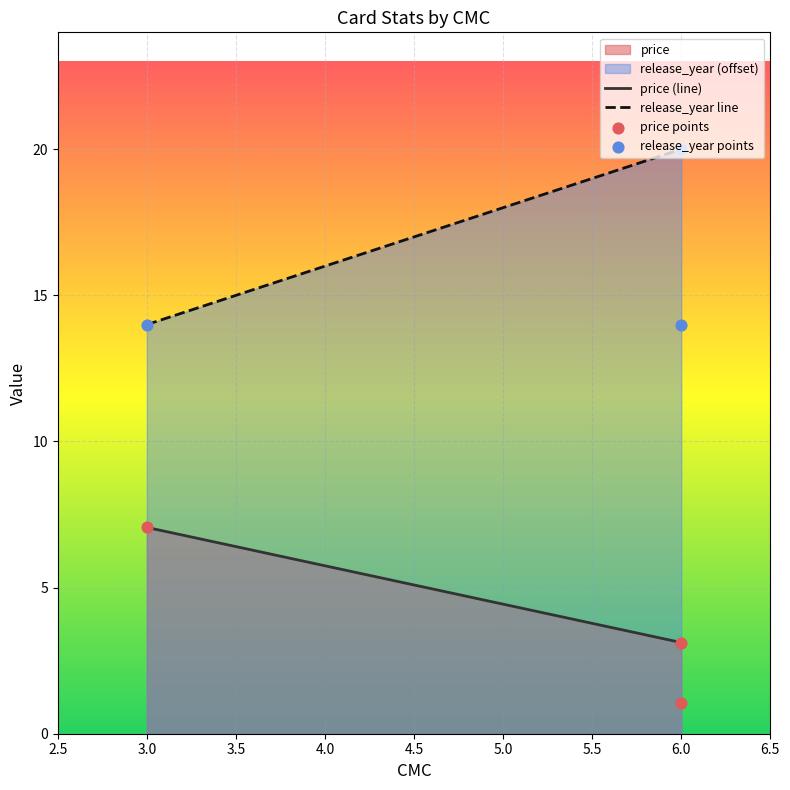

What are all the series names shown in the legend?

price, release_year